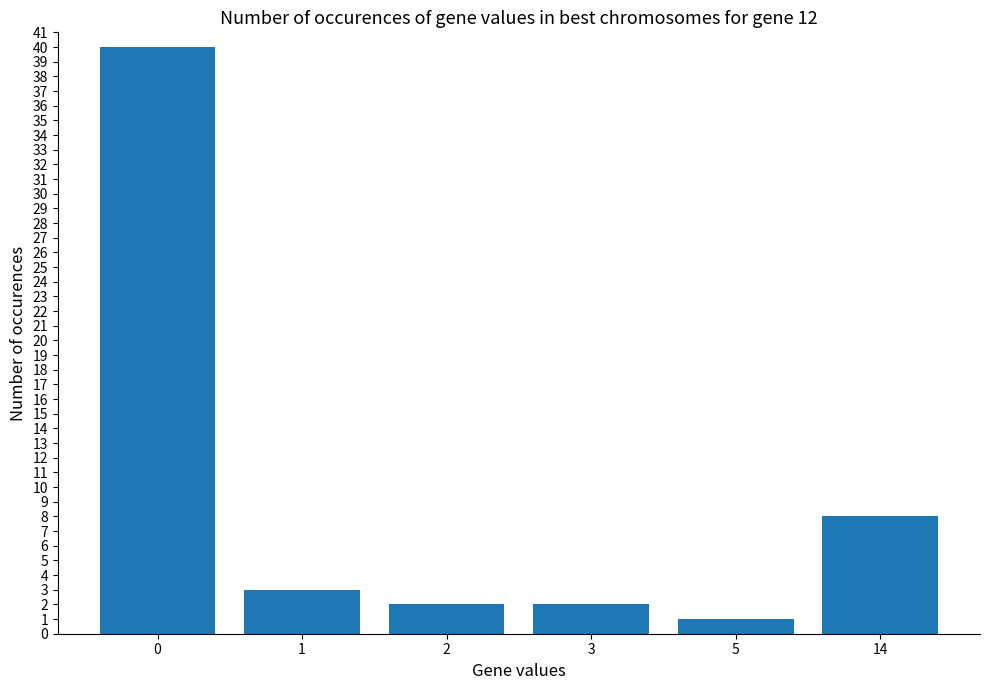

What is the difference between the maximum and second lowest values?

38